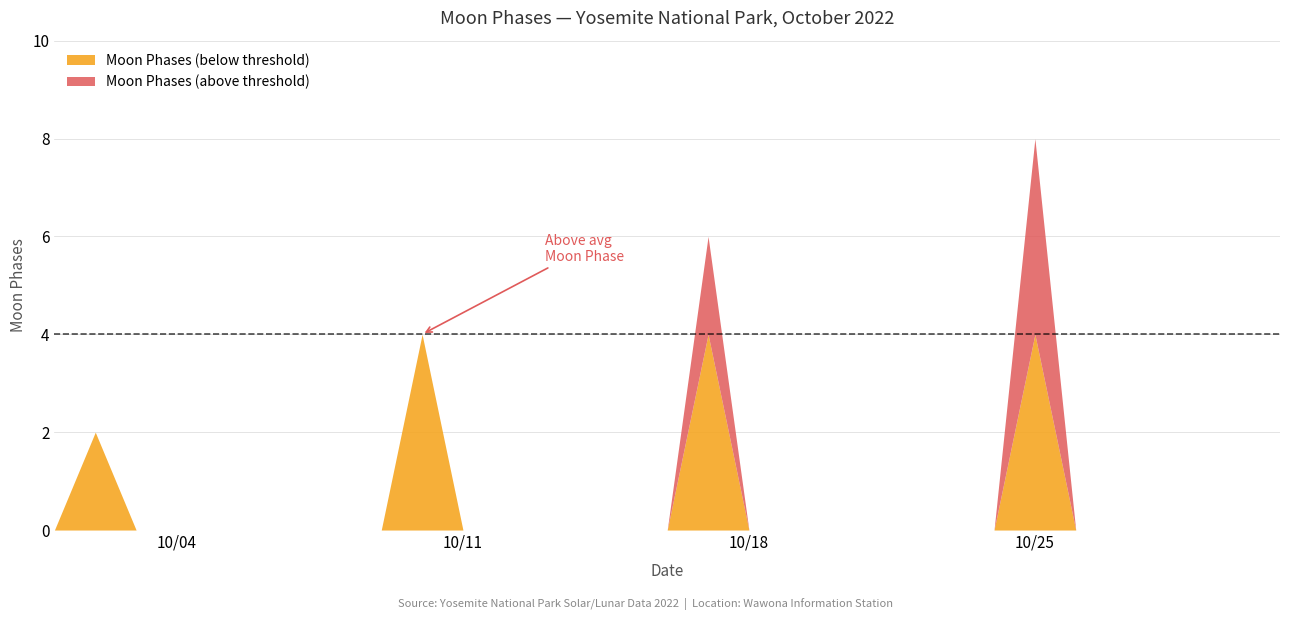

The value at 0 is 0. True or false?

True